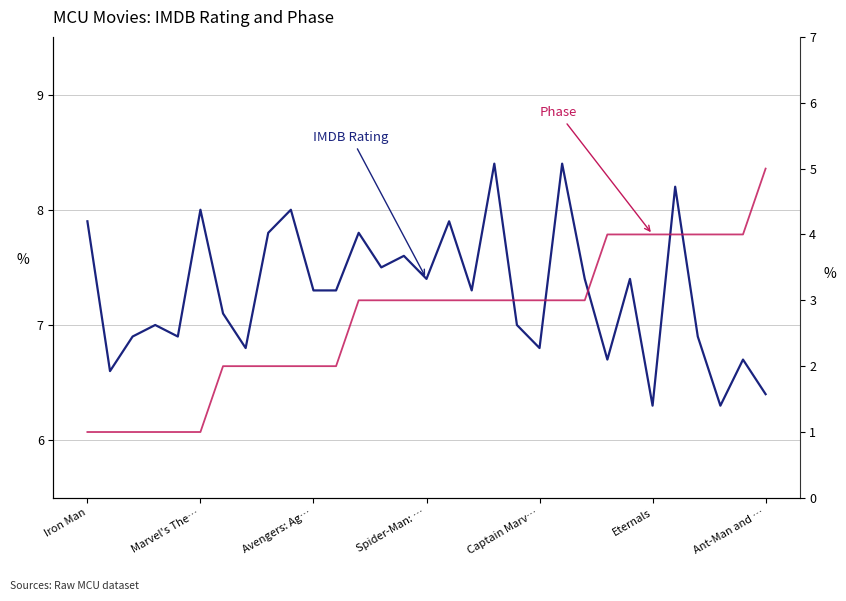

In IMDB Rating, how many points are higher than both neighbors (excluding endpoints)?

11